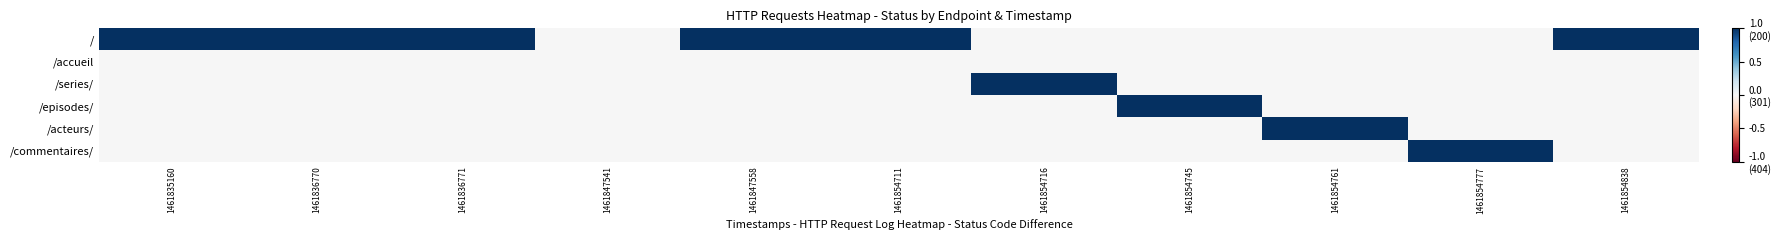

Reading left to right, transcribe all the data shown in this chart.

/: 1461835160=1	1461836770=1	1461836771=1	1461847541=0	1461847558=1	1461854711=1	1461854716=0	1461854745=0	1461854761=0	1461854777=0	1461854838=1
/accueil: 1461835160=0	1461836770=0	1461836771=0	1461847541=0	1461847558=0	1461854711=0	1461854716=0	1461854745=0	1461854761=0	1461854777=0	1461854838=0
/series/: 1461835160=0	1461836770=0	1461836771=0	1461847541=0	1461847558=0	1461854711=0	1461854716=1	1461854745=0	1461854761=0	1461854777=0	1461854838=0
/episodes/: 1461835160=0	1461836770=0	1461836771=0	1461847541=0	1461847558=0	1461854711=0	1461854716=0	1461854745=1	1461854761=0	1461854777=0	1461854838=0
/acteurs/: 1461835160=0	1461836770=0	1461836771=0	1461847541=0	1461847558=0	1461854711=0	1461854716=0	1461854745=0	1461854761=1	1461854777=0	1461854838=0
/commentaires/: 1461835160=0	1461836770=0	1461836771=0	1461847541=0	1461847558=0	1461854711=0	1461854716=0	1461854745=0	1461854761=0	1461854777=1	1461854838=0